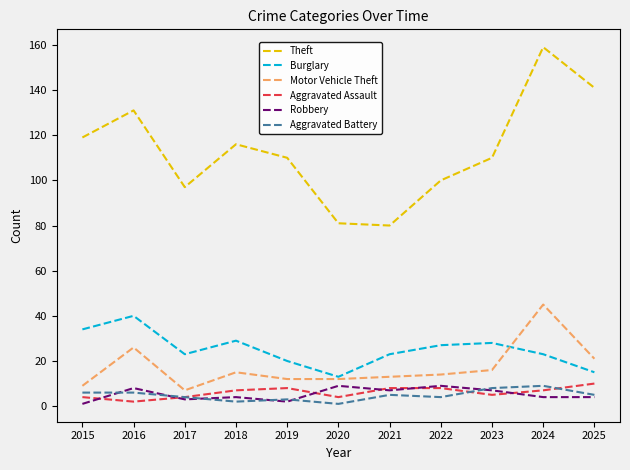

Is the value of Robbery at 2024 greater than the value of Theft at 2020?

No